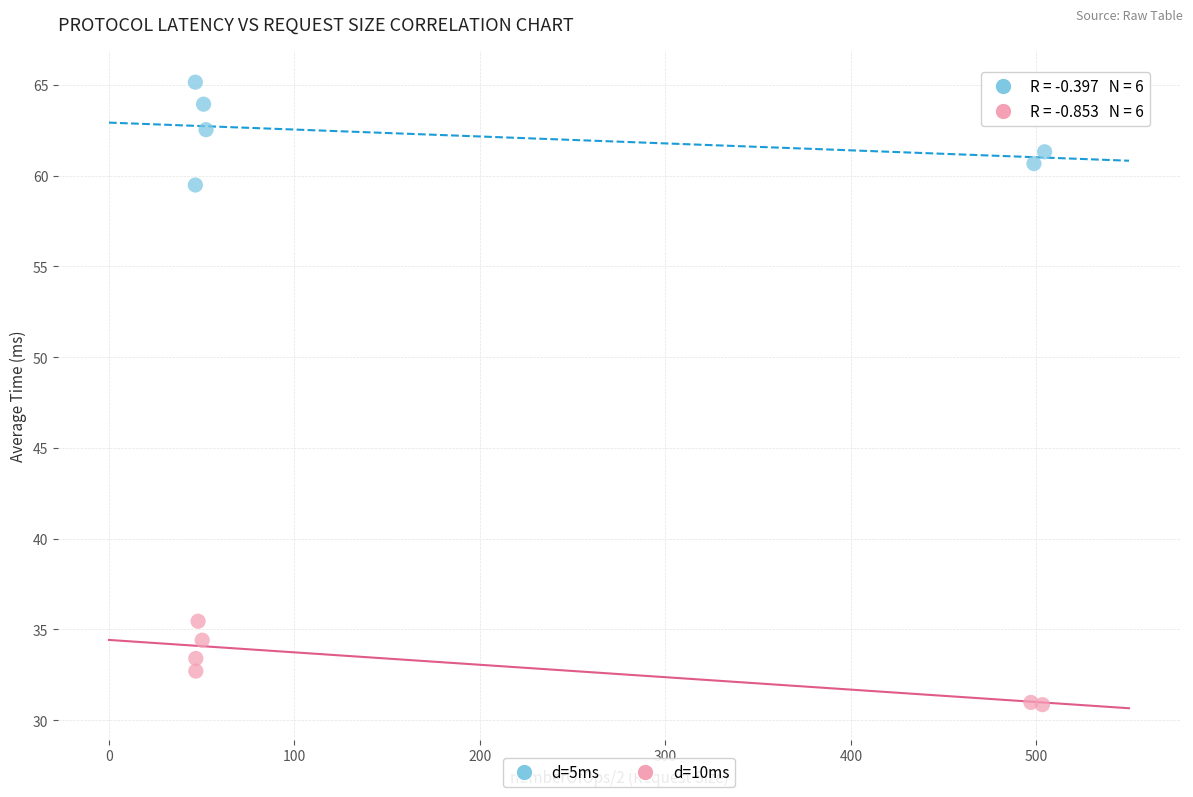

Which series contains the highest Y value?

d=5ms